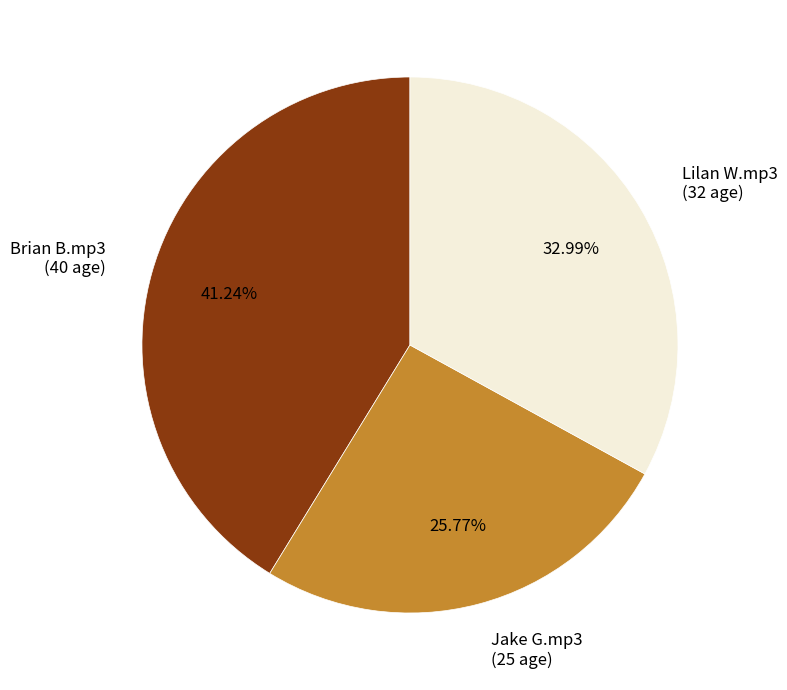

Rank the categories by value from highest to lowest.

Brian B.mp3, Lilan W.mp3, Jake G.mp3